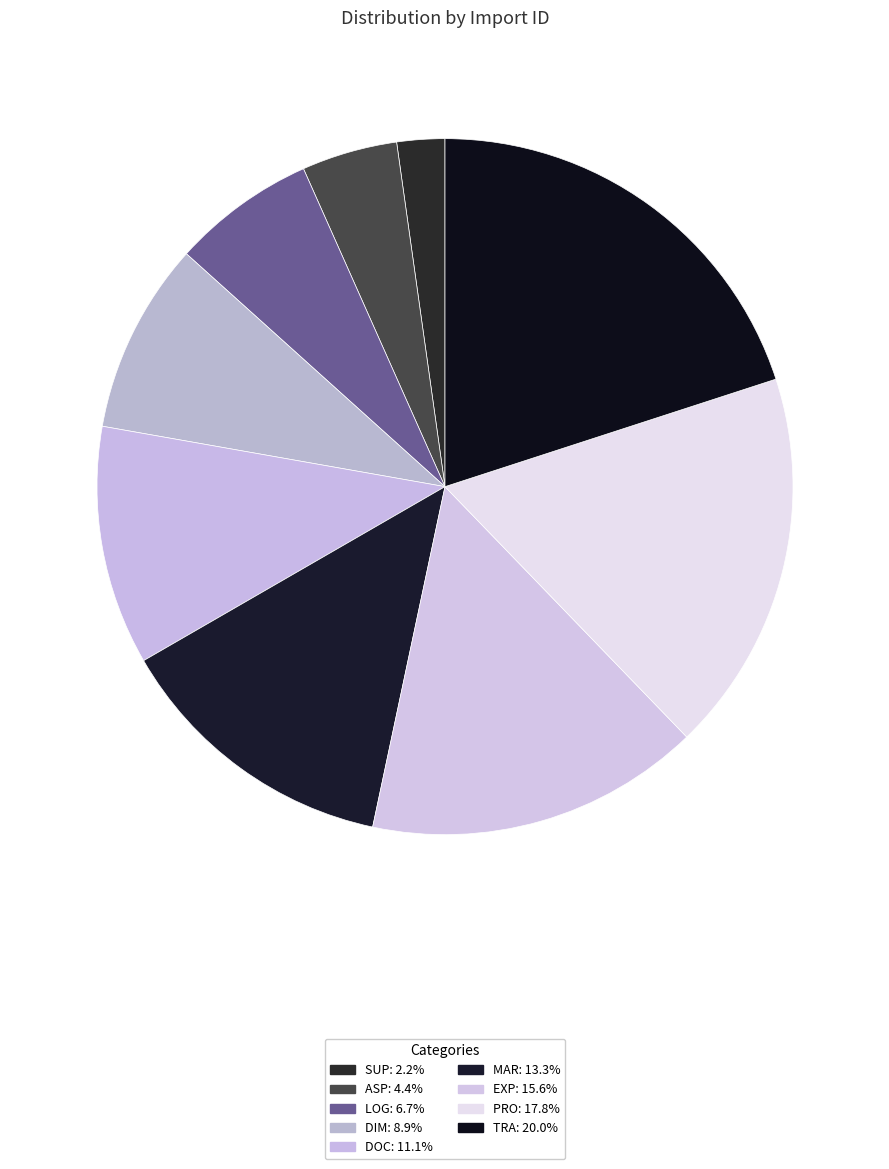

How many slices are in this pie chart?

9